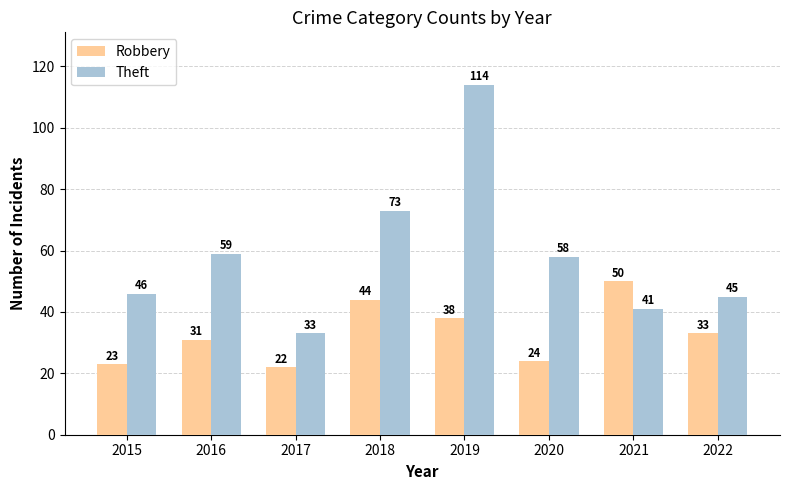

The value of Theft at 2016 is 24. True or false?

False